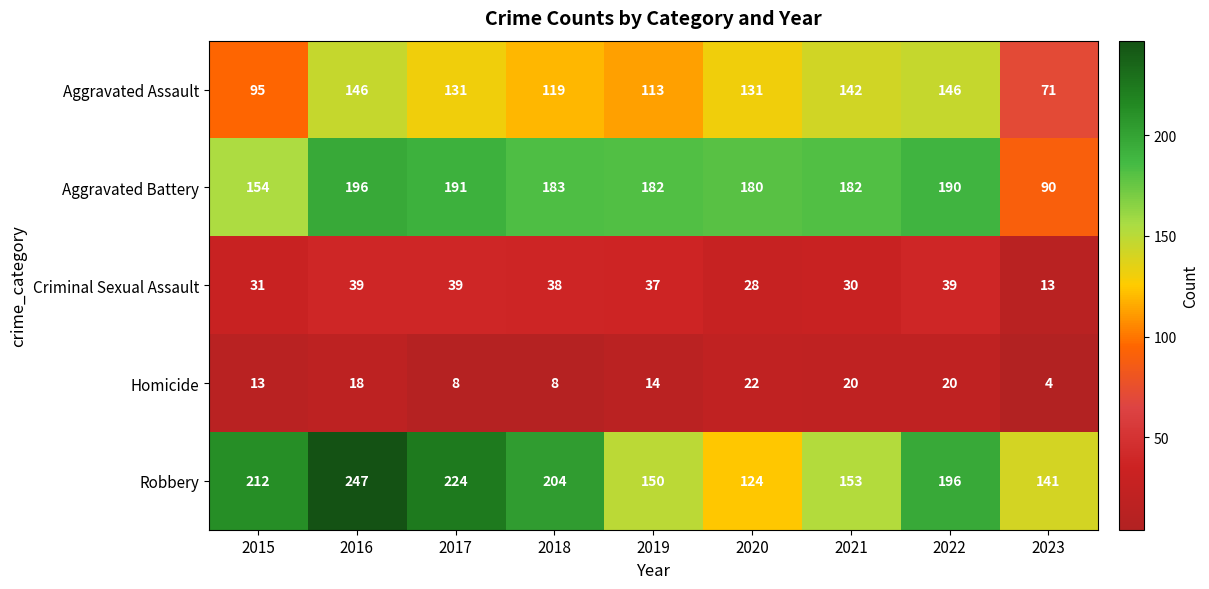

Which series has the largest range (max minus min)?

Robbery